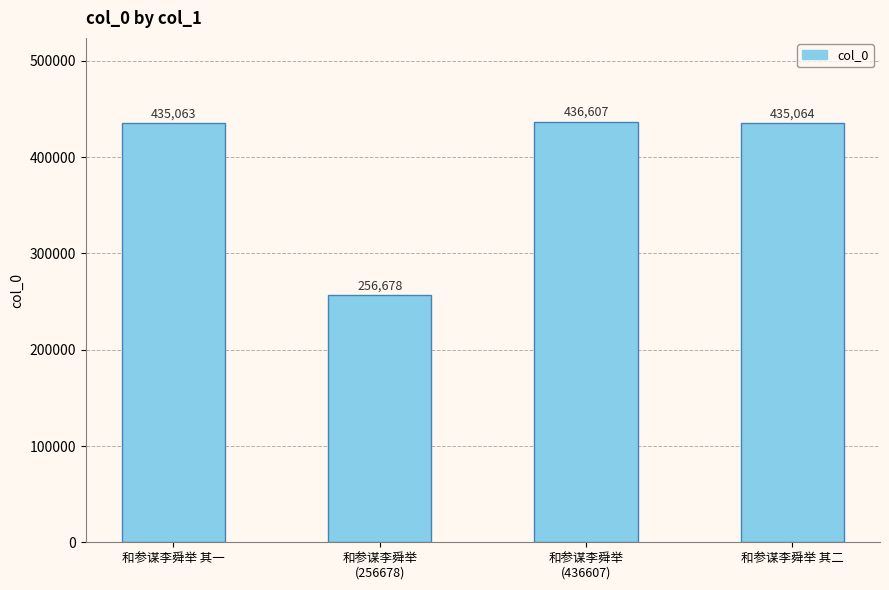

How many distinct data groups are displayed?

1